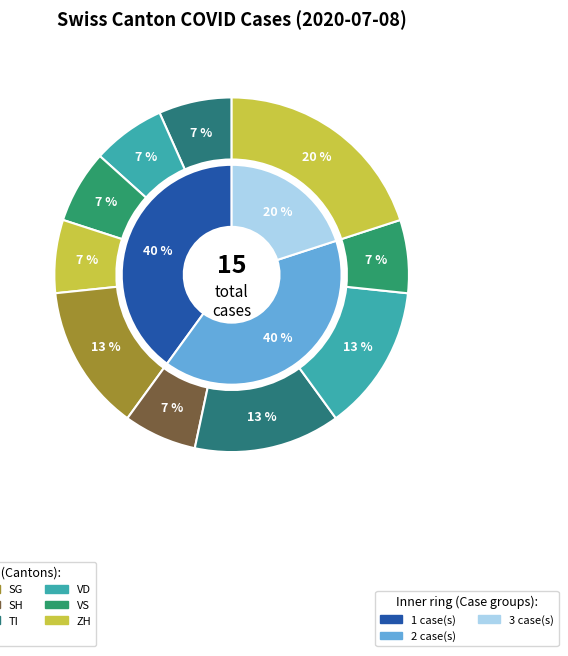

Is there any slice that represents more than half of the pie?

No